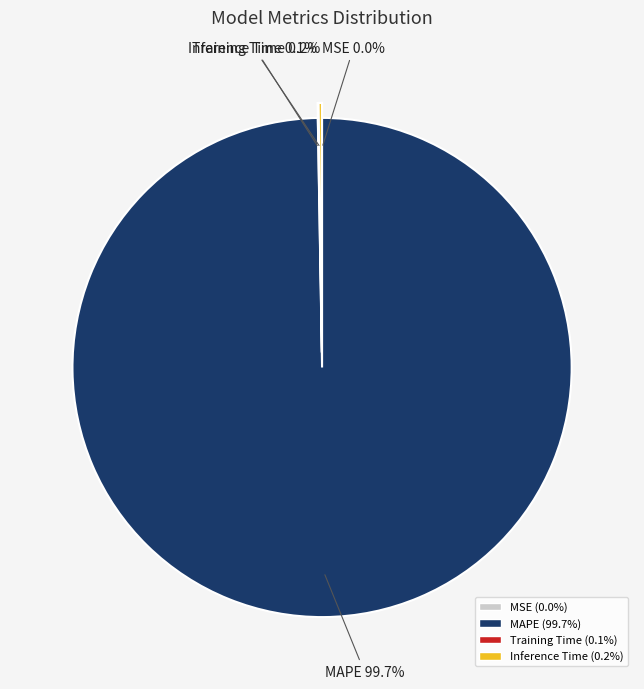

Is there any slice that represents more than half of the pie?

Yes